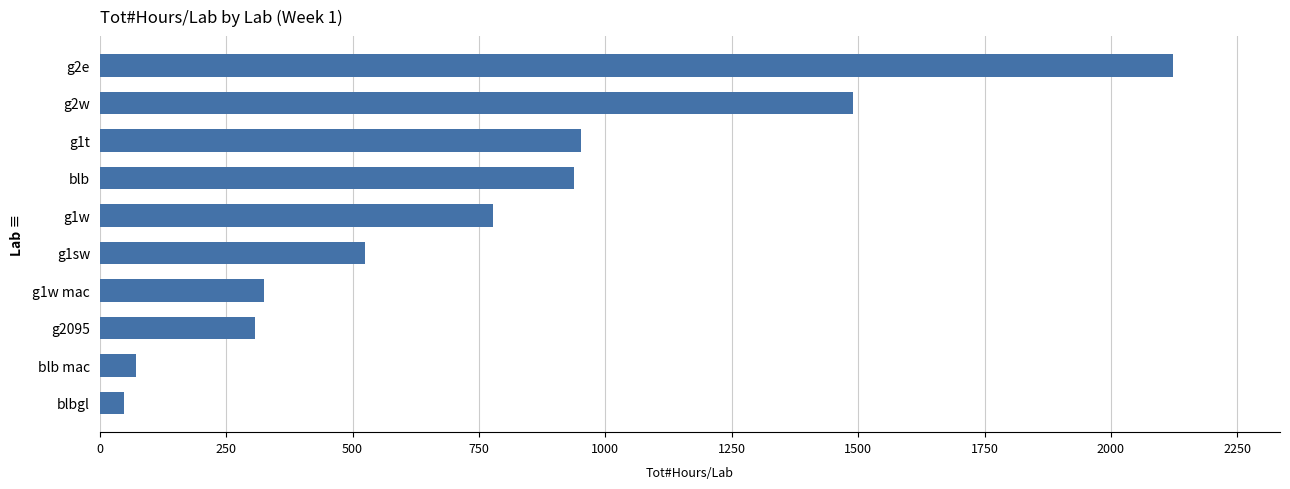

What is the average value?

755.6